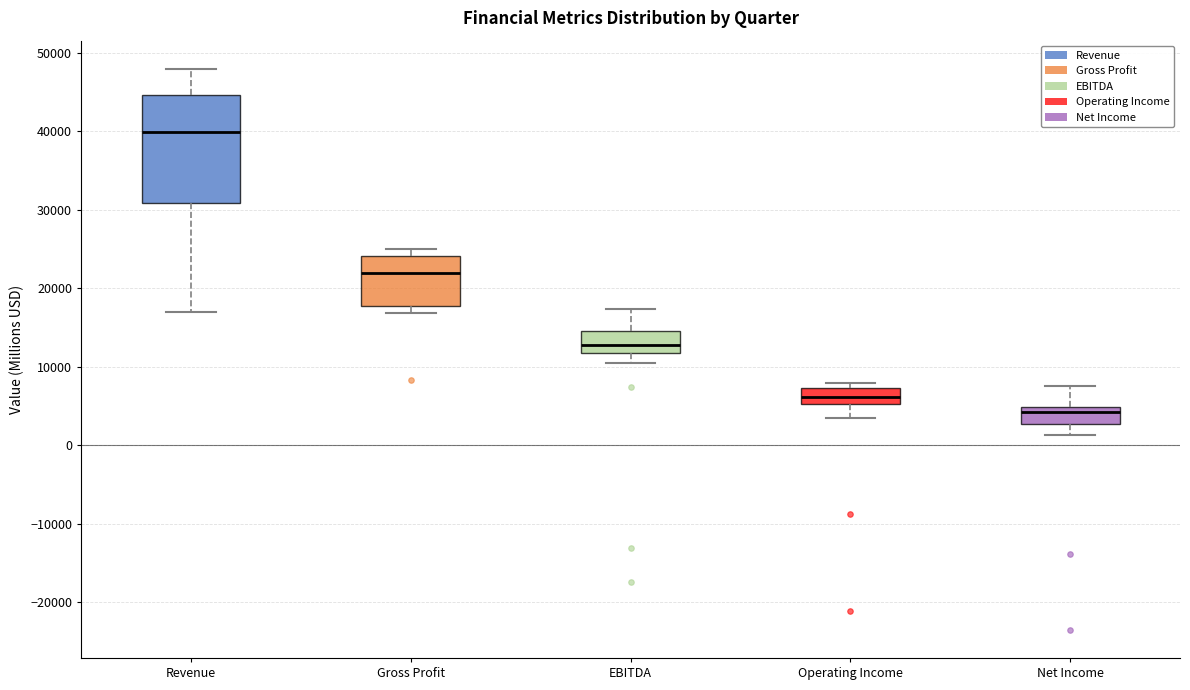

Reading left to right, read every box against the y-axis: the position of its median line, the range the box covers, and the ends of its whiskers. The values are not printed on the chart, so give them approximately, as read against the axis.

Revenue: median 40000, box 31000 to 45000, whiskers 17000 to 48000
Gross Profit: median 22000, box 18000 to 24000, whiskers 17000 to 25000
EBITDA: median 13000, box 12000 to 15000, whiskers 11000 to 17000
Operating Income: median 6000, box 5000 to 7000, whiskers 4000 to 8000
Net Income: median 4000, box 3000 to 5000, whiskers 1000 to 8000